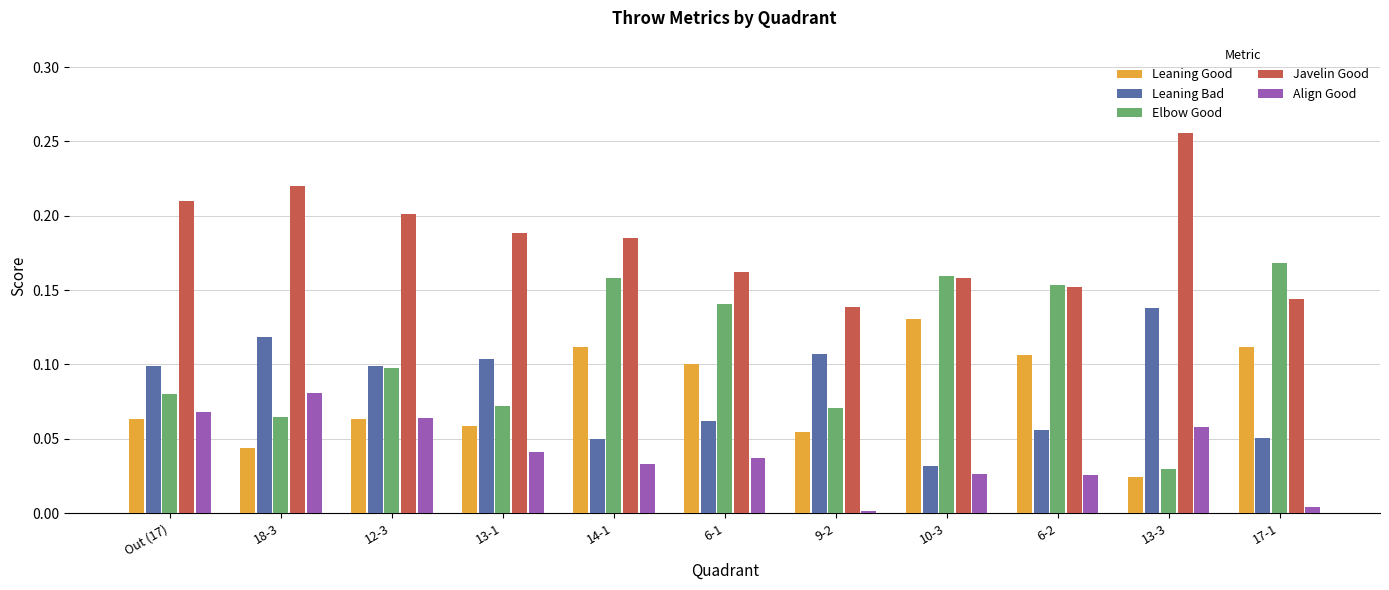

What is the label of the 11th bar from the right?

Out (17)